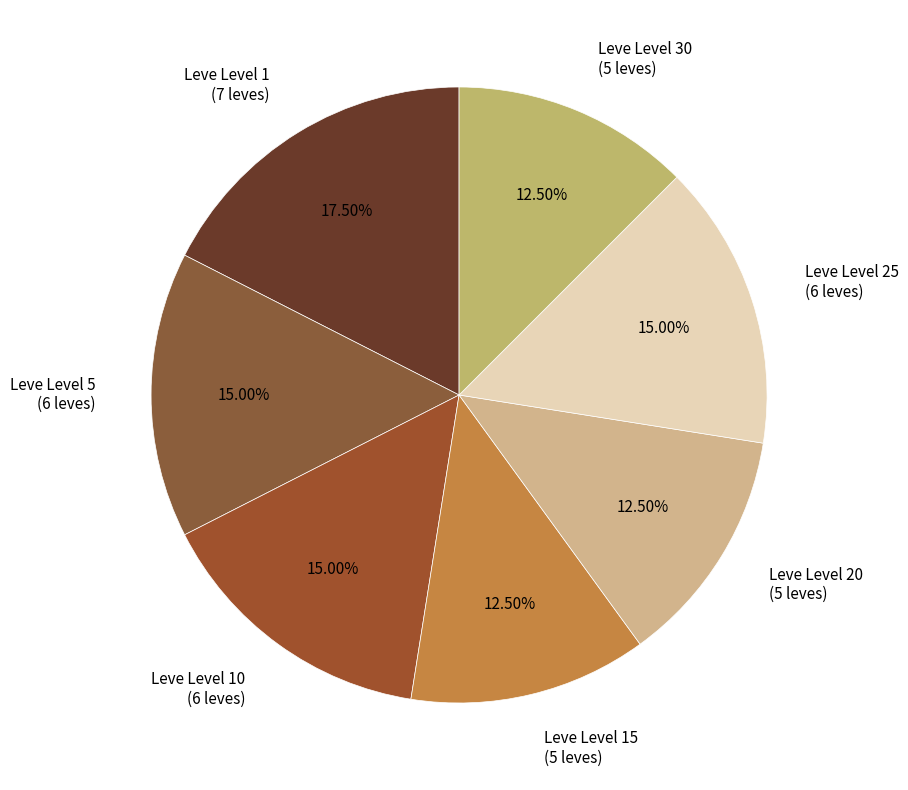

To the nearest percent, what is the difference between the largest and smallest slice percentages?

5%